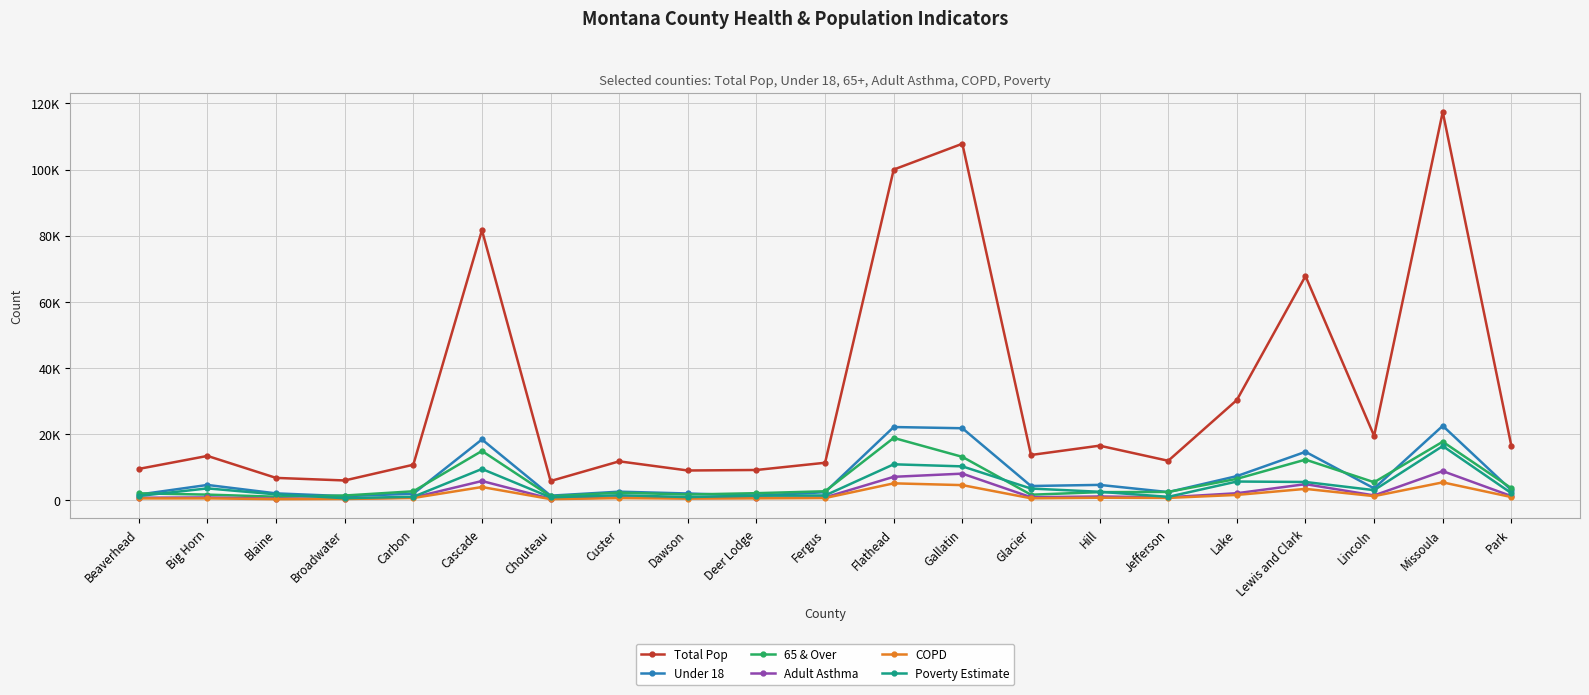

In Adult Asthma, how many points are lower than both neighbors (excluding endpoints)?

6